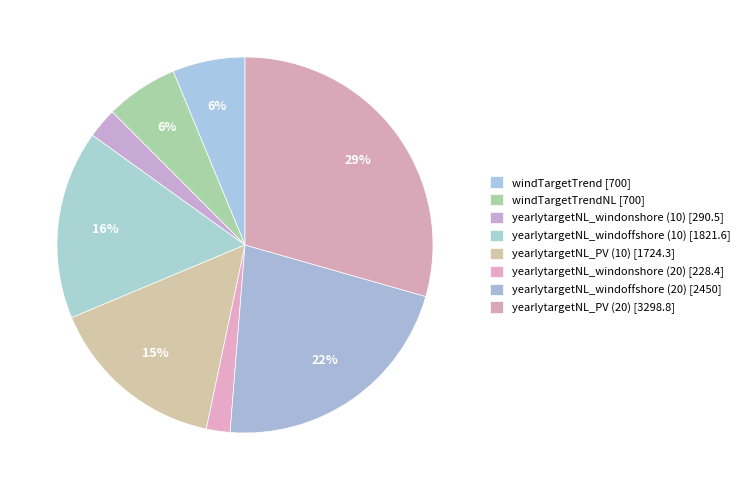

Count the number of slices in the pie.

8